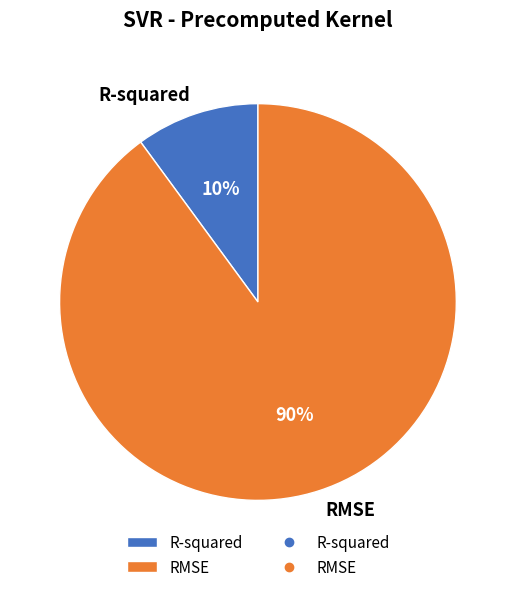

Combined, do R-squared and RMSE account for over 50%?

Yes